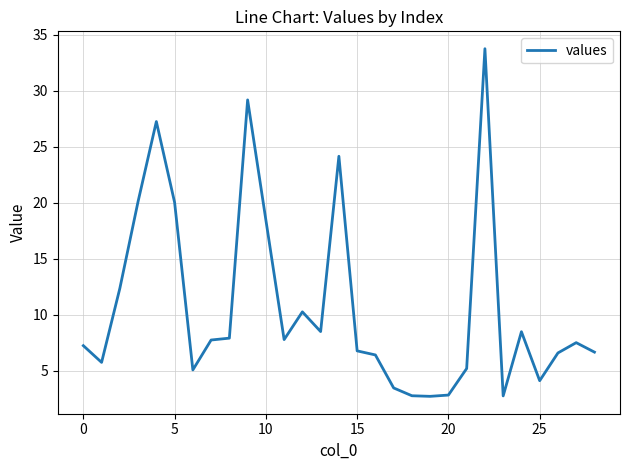

What is the smallest value displayed?

2.7